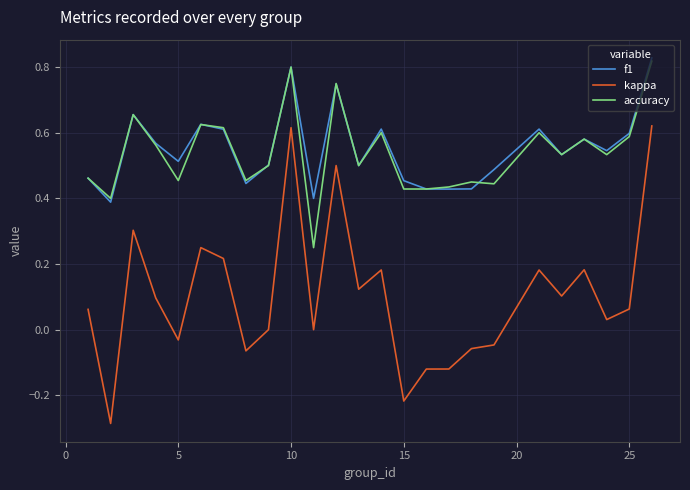

Which series has the widest spread of values?

kappa